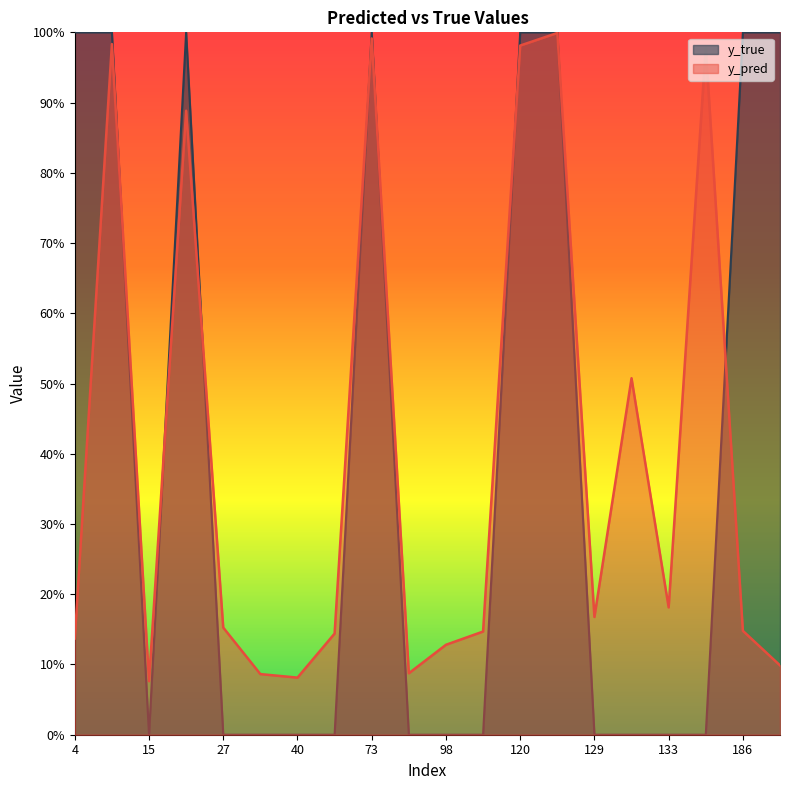

What is the sum of the y_pred values at 98 and 130?

0.6